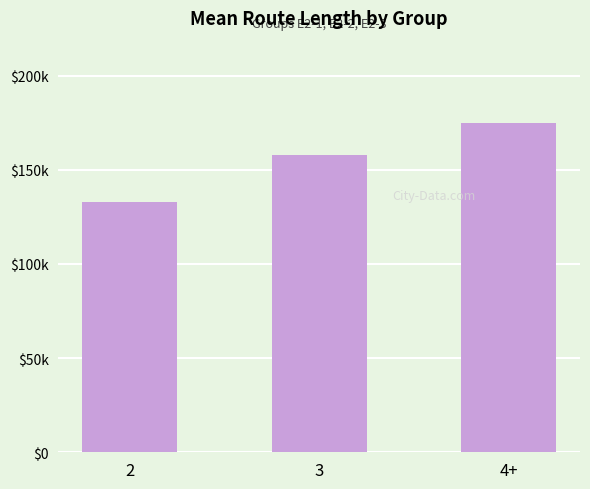

Does the chart contain any negative values?

No